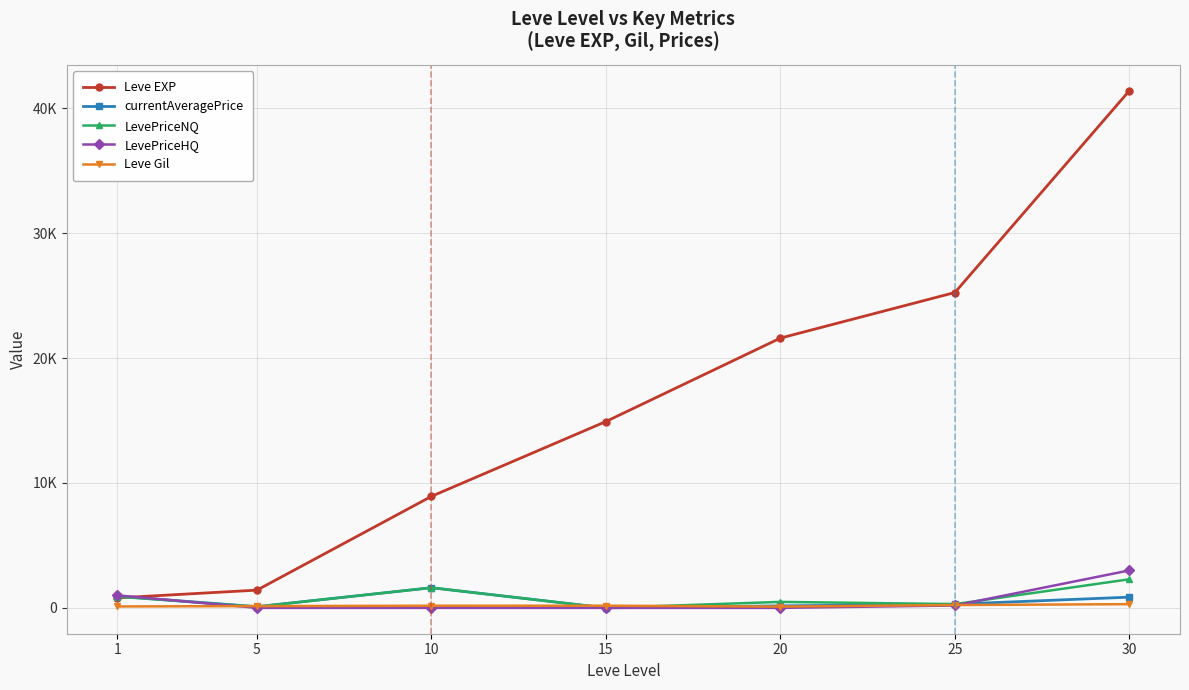

What is the difference between the Leve Gil values at 5 and 30?

156.0